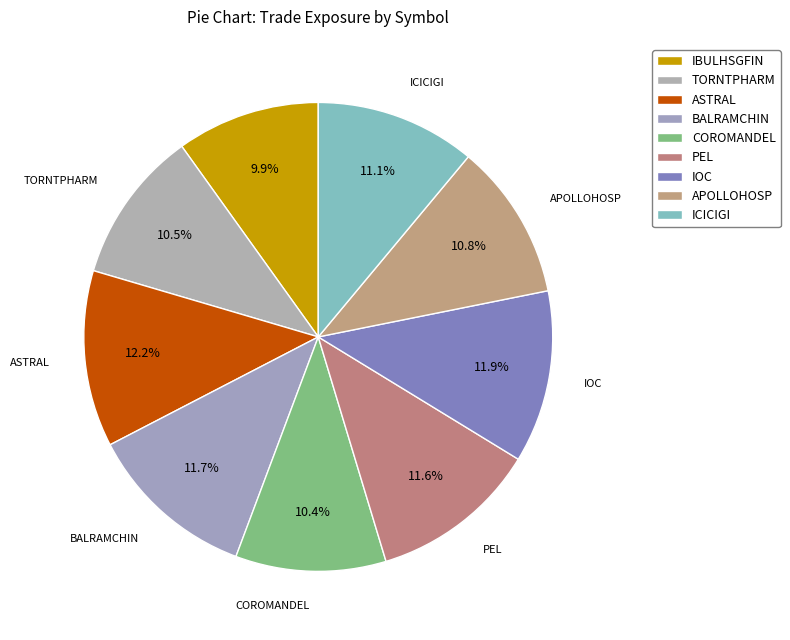

To the nearest percent, what portion does APOLLOHOSP represent?

11%